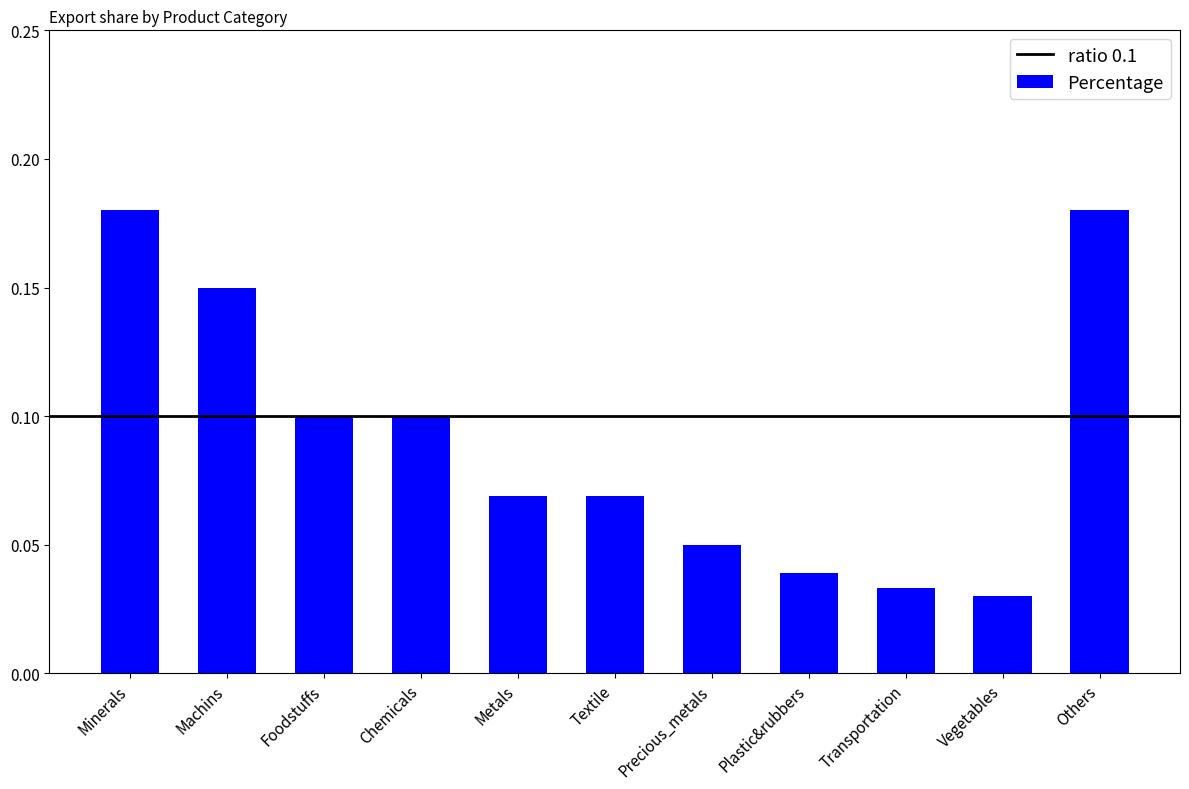

Count the values in the range 0 to 1.

11